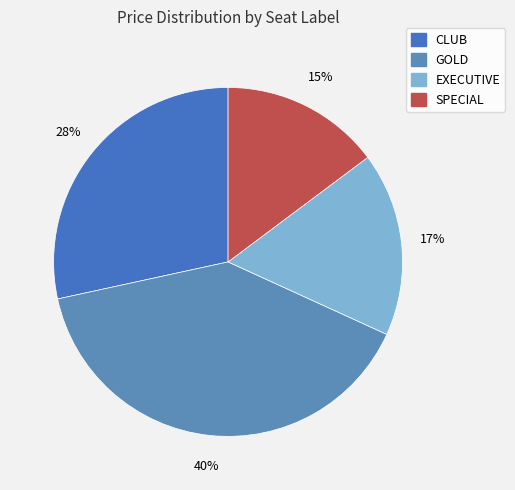

How many segments does this pie chart have?

4